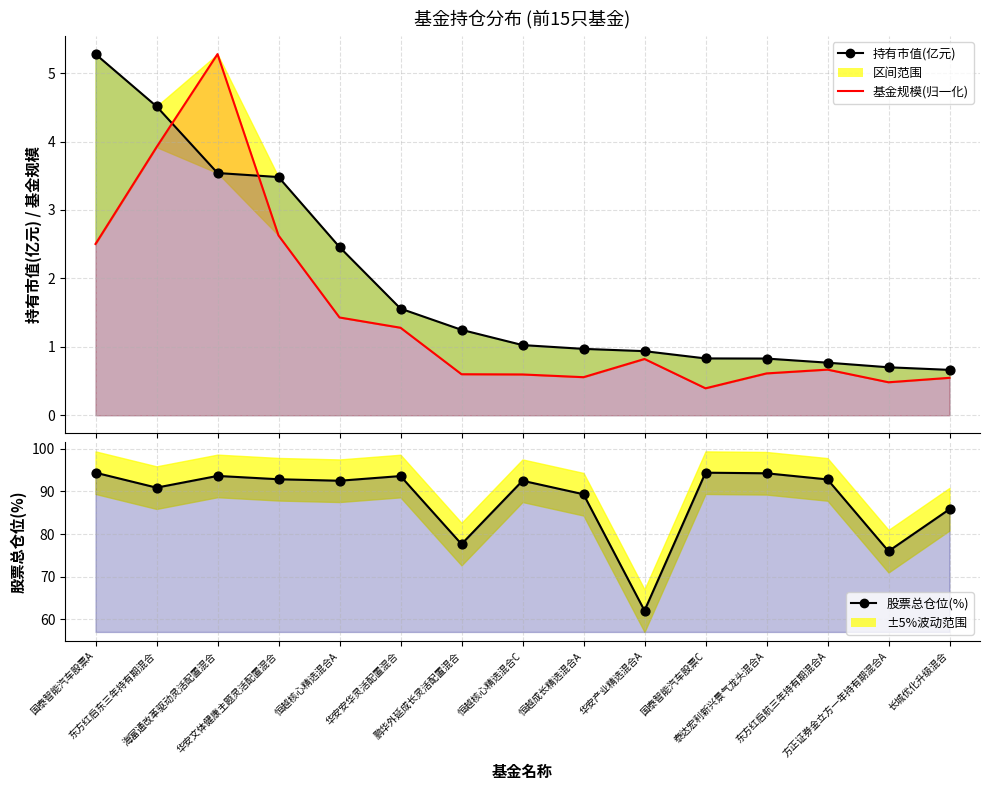

At how many categories does at least one series exceed 41?

15